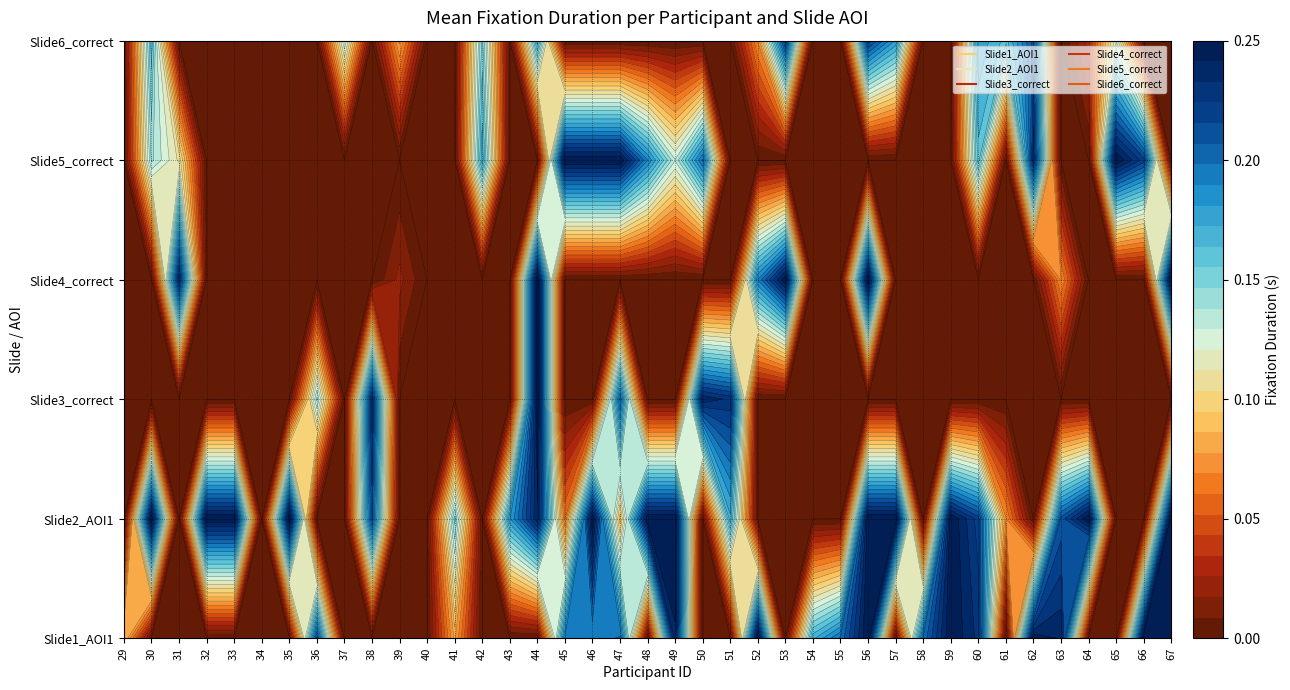

At 35, list the series in order from largest to smallest.

Slide2_AOI1, Slide1_AOI1, Slide3_correct, Slide4_correct, Slide5_correct, Slide6_correct